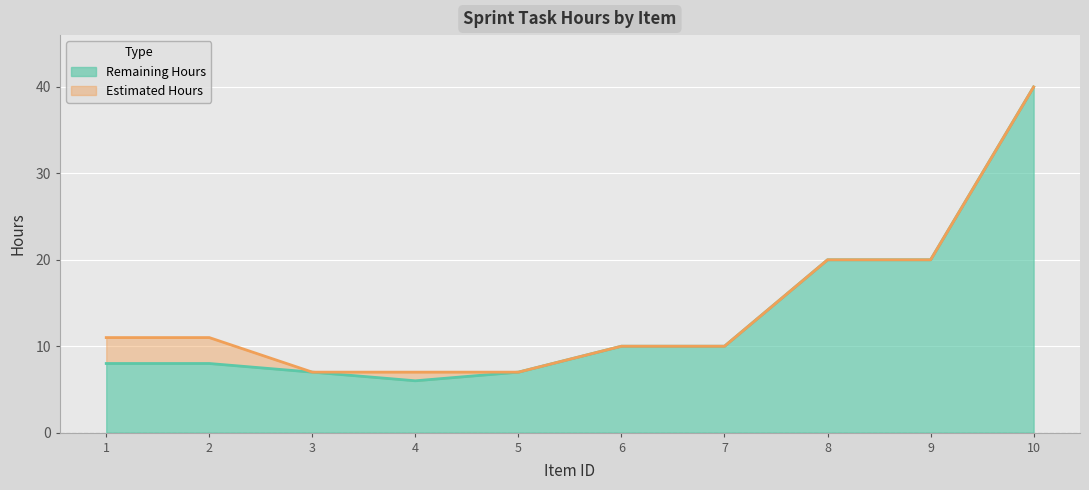

At which label does Remaining Hours first exceed 10?

8